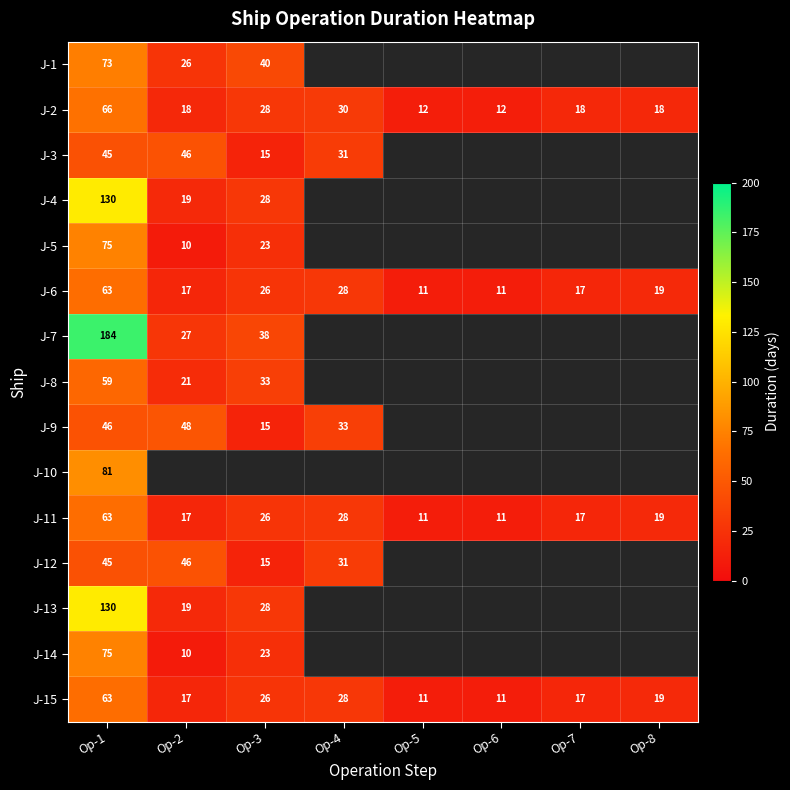

What is the difference between the highest and lowest values at Op-1?

139